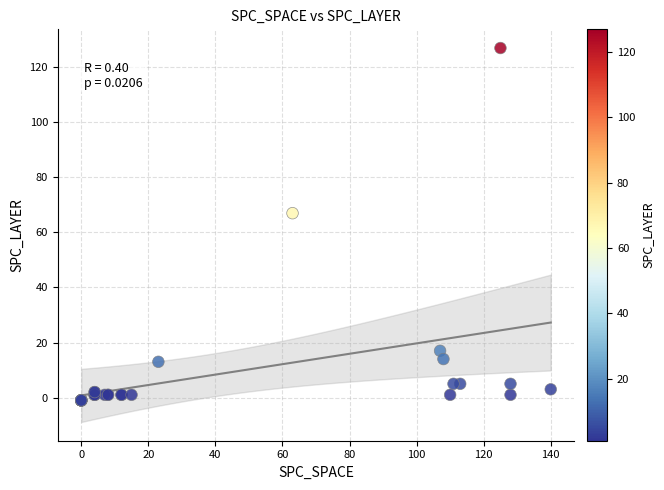

What Y value in the scatter plot is closest to 63?

67